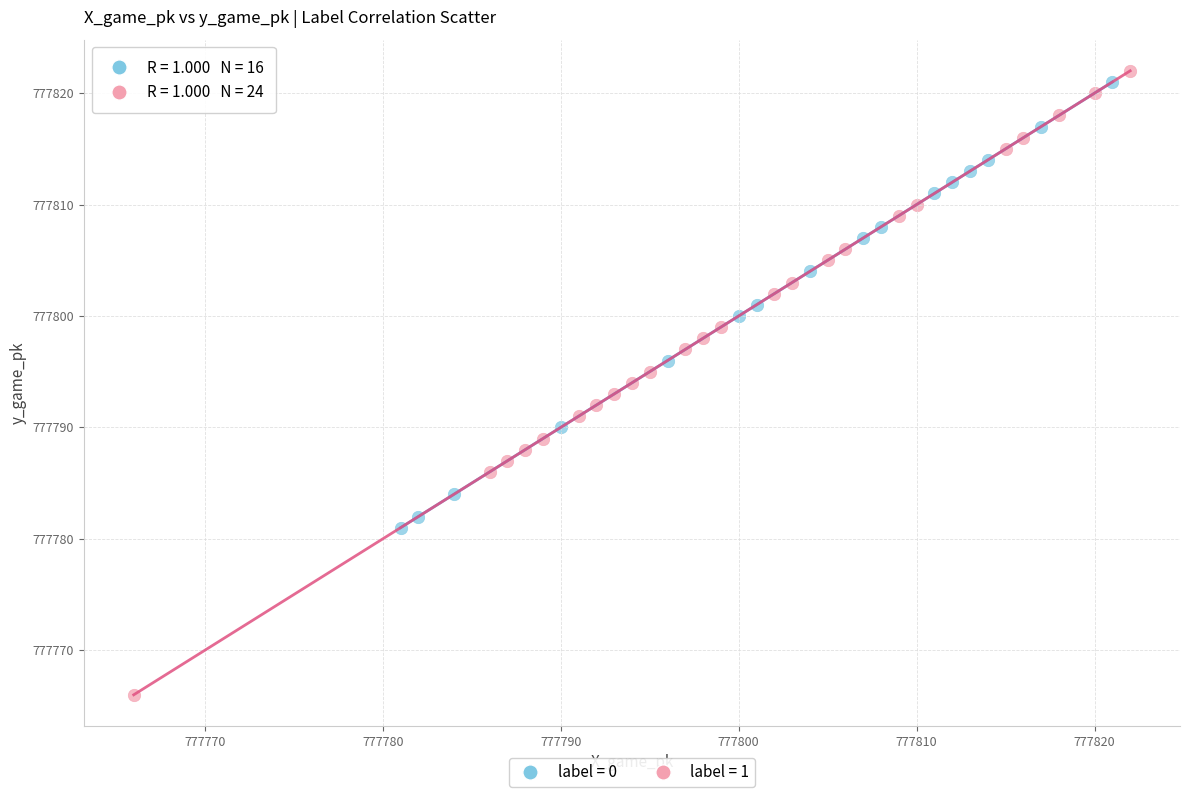

Which series has the widest spread of Y values?

label = 1